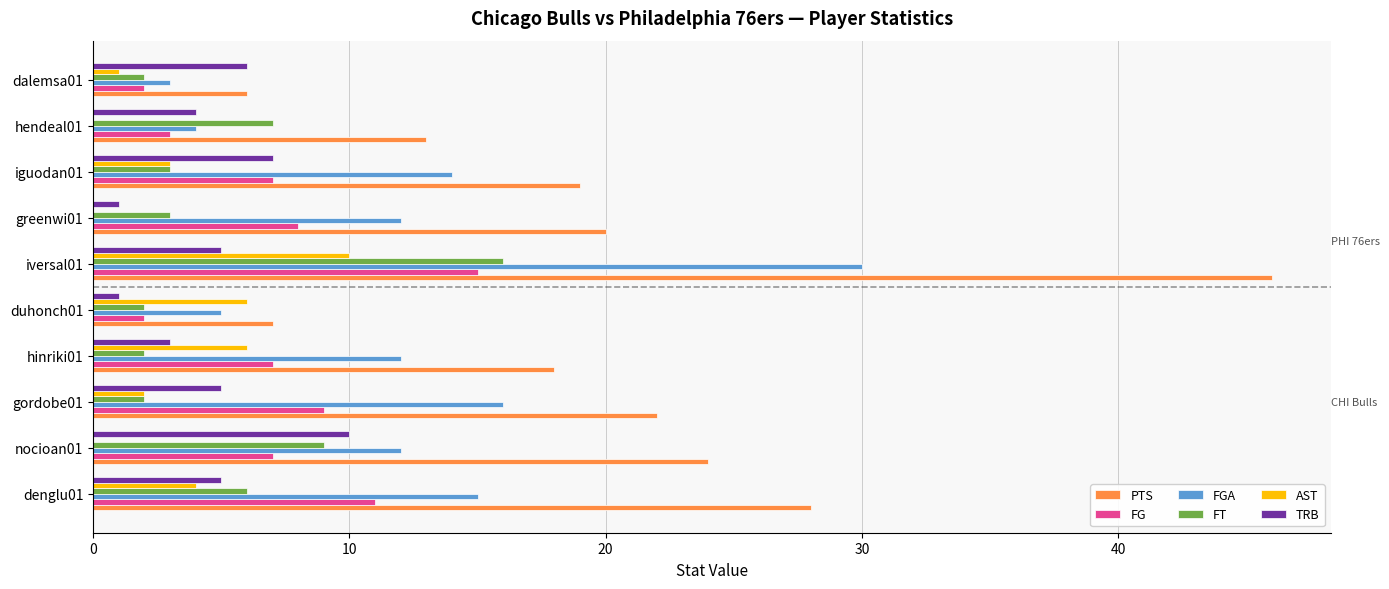

How many categories are shown in the chart?

10